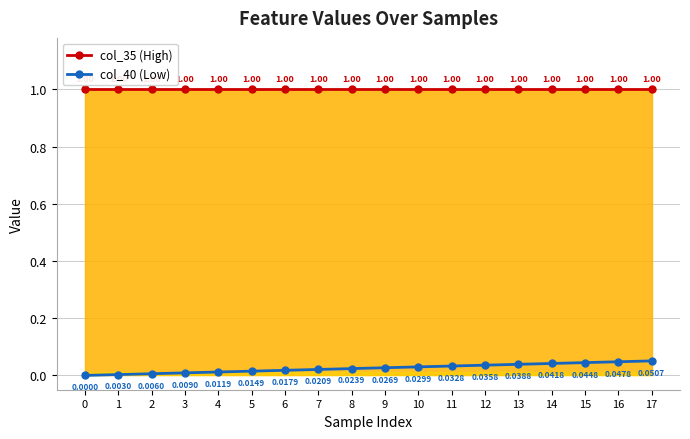

Reading right to left, extract all data points from this chart.

col_35 (High): 1.0	1.0	1.0	1.0	1.0	1.0	1.0	1.0	1.0	1.0	1.0	1.0	1.0	1.0	1.0	1.0	1.0	1.0
col_40 (Low): 0.1	0.0	0.0	0.0	0.0	0.0	0.0	0.0	0.0	0.0	0.0	0.0	0.0	0.0	0.0	0.0	0.0	0.0